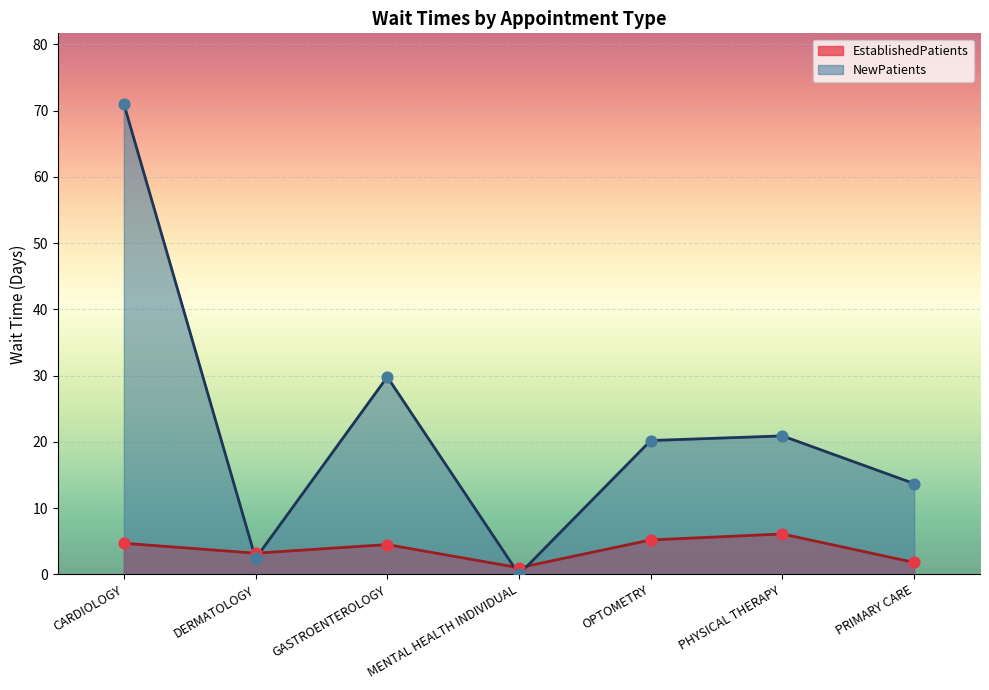

At how many categories does at least one series exceed 1?

6